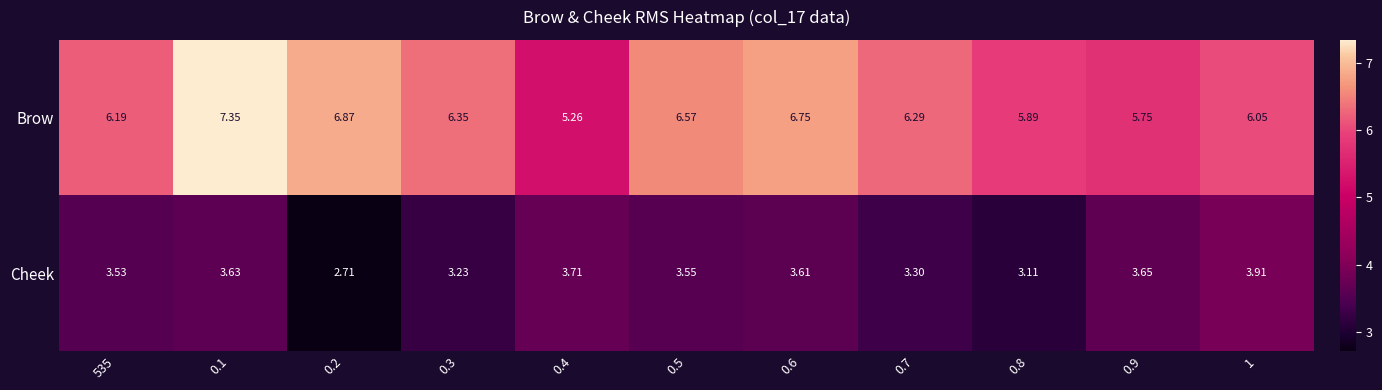

Between 0.3 and 0.6, which series saw the biggest shift?

Brow